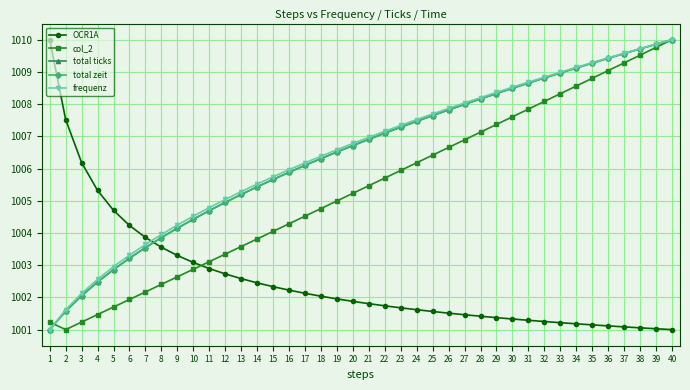

What is the difference between the highest and lowest values at 16?

3.7